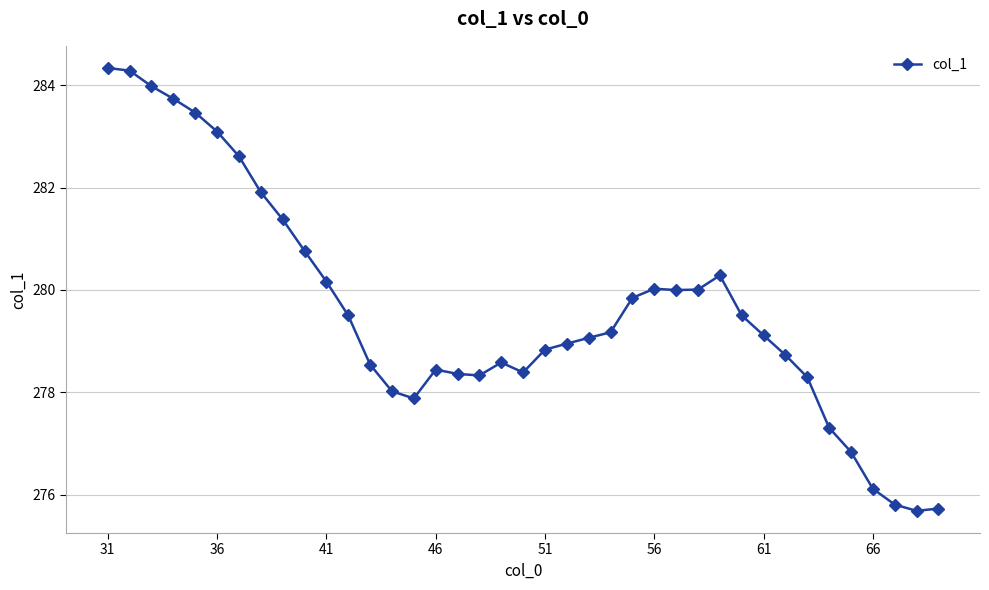

What is the maximum value shown in the chart?

284.3